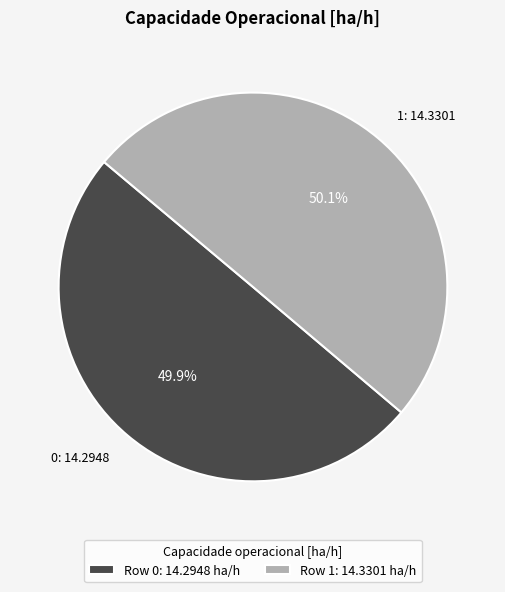

The 1 slice represents 62% of the pie. True or false?

False